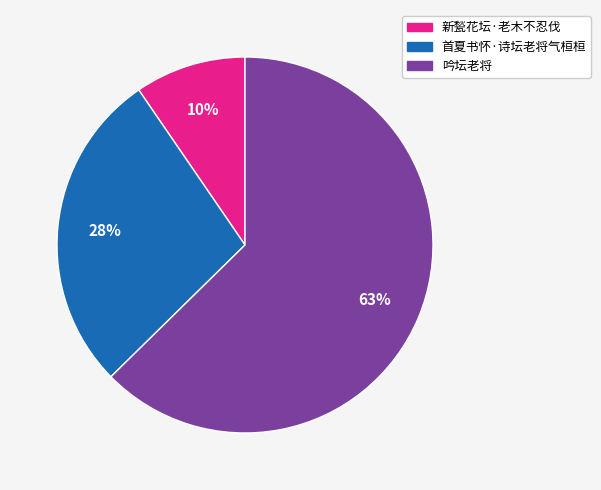

Combined, do 首夏书怀·诗坛老将气桓桓 and 吟坛老将 account for over 50%?

Yes